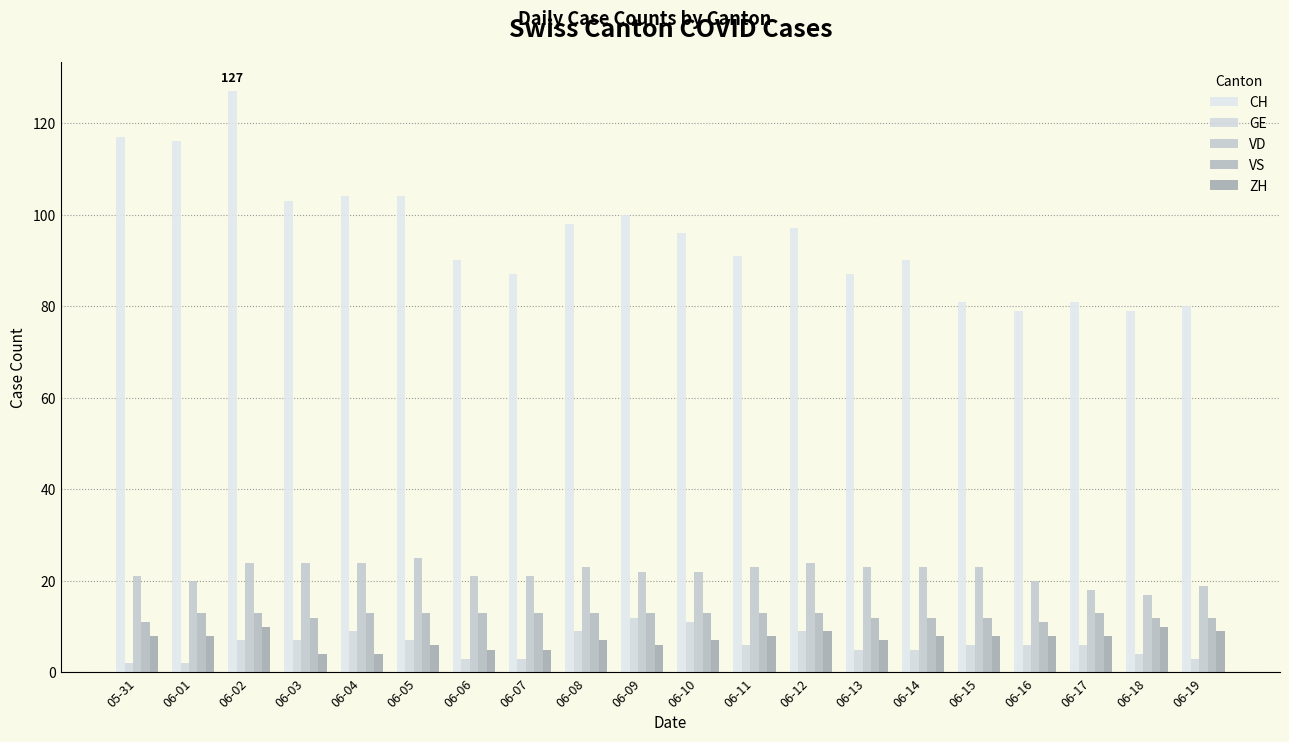

Count the number of categories in the chart.

20